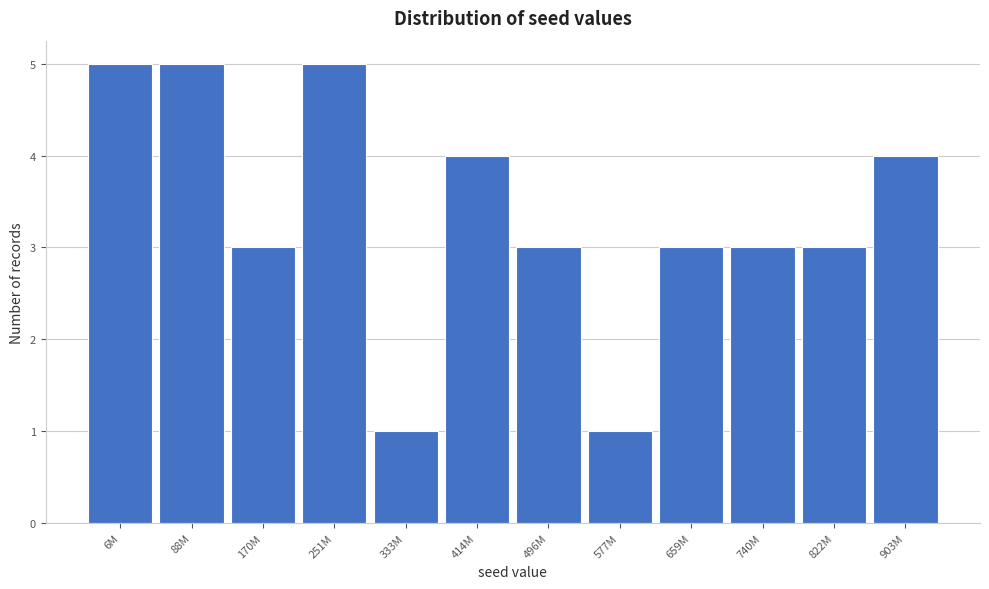

Reading left to right, list all the values displayed in this chart.

5	5	3	5	1	4	3	1	3	3	3	4